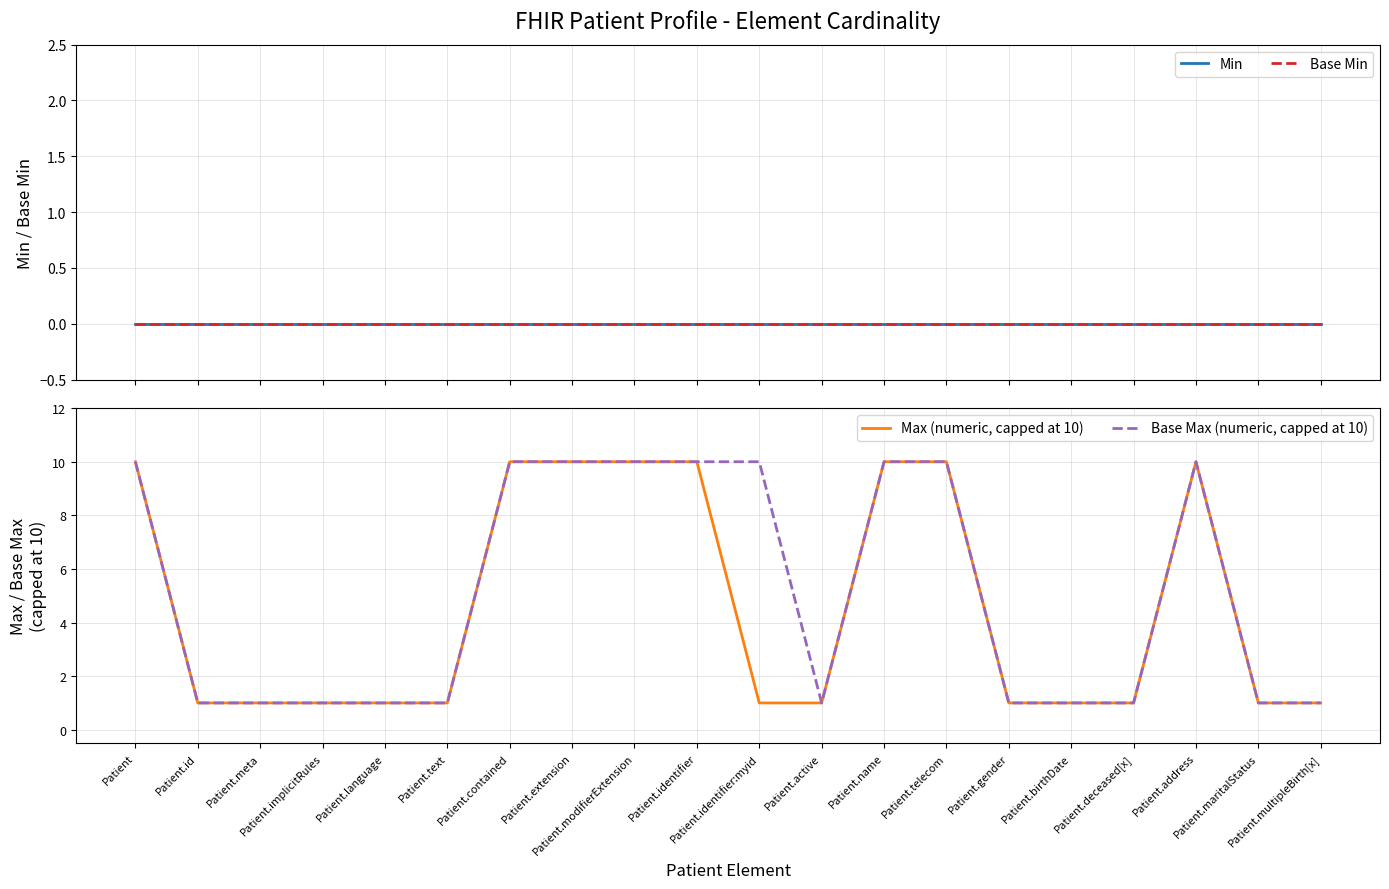

Which series has the largest total across all categories?

Base Max (numeric, capped at 10)